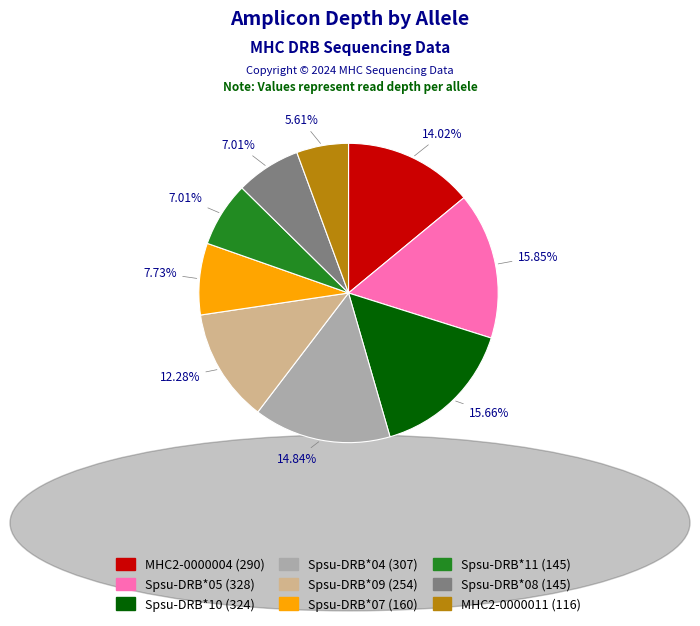

What percentage is the Spsu-DRB*07 slice, to the nearest percent?

8%